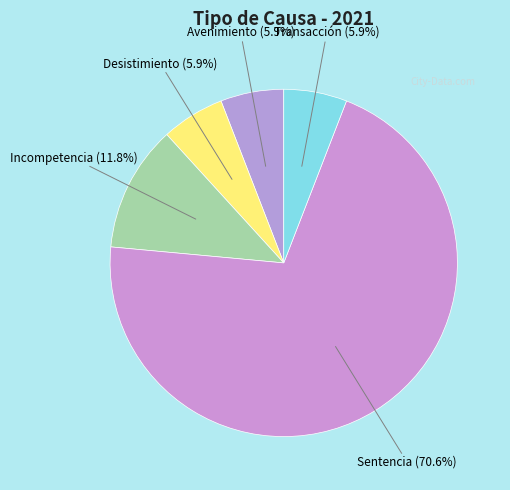

Between Desistimiento and Incompetencia, which is larger?

Incompetencia